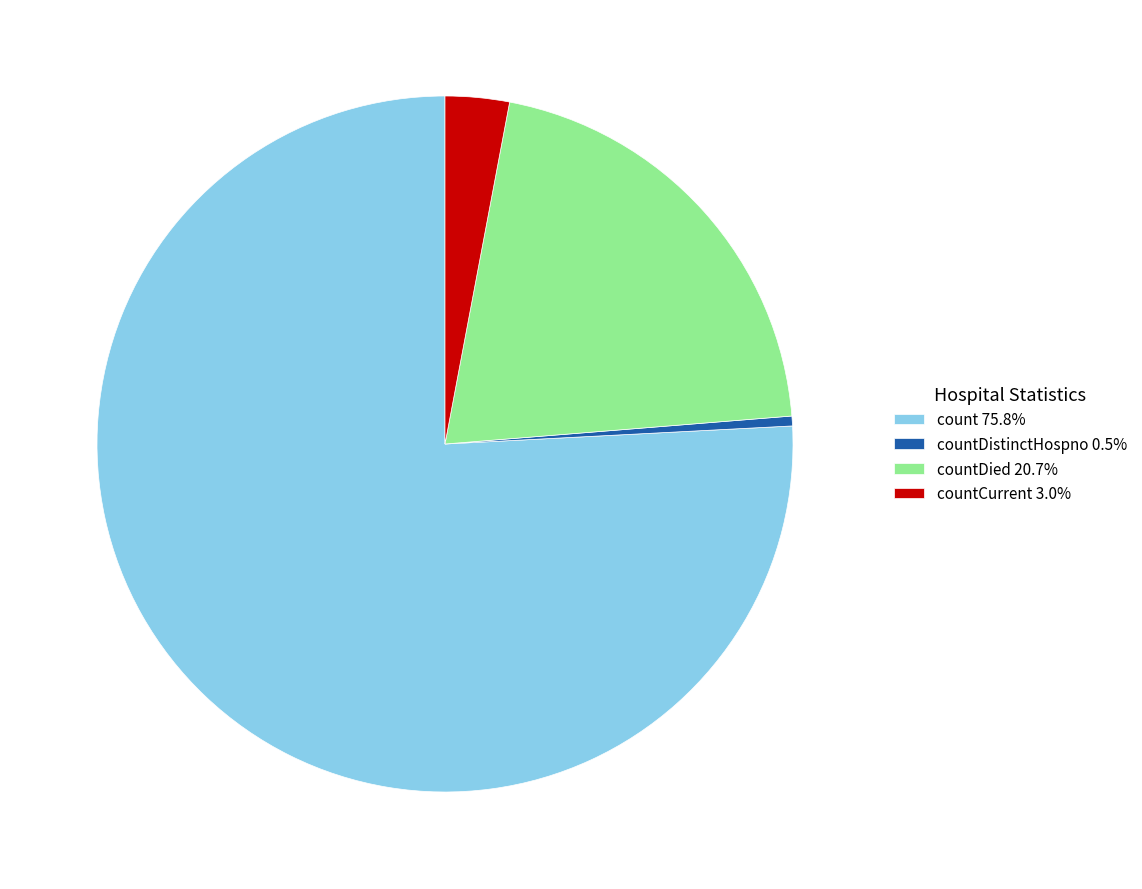

Is there any slice that represents more than half of the pie?

Yes